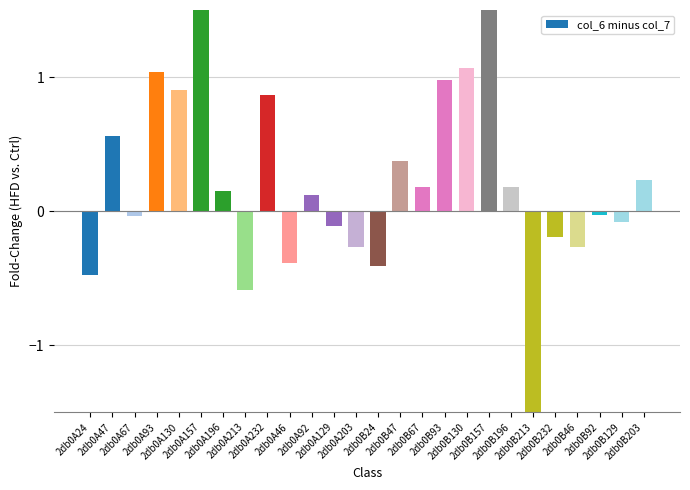

The chart shows a value of 1.7 at 2db0B157. True or false?

True